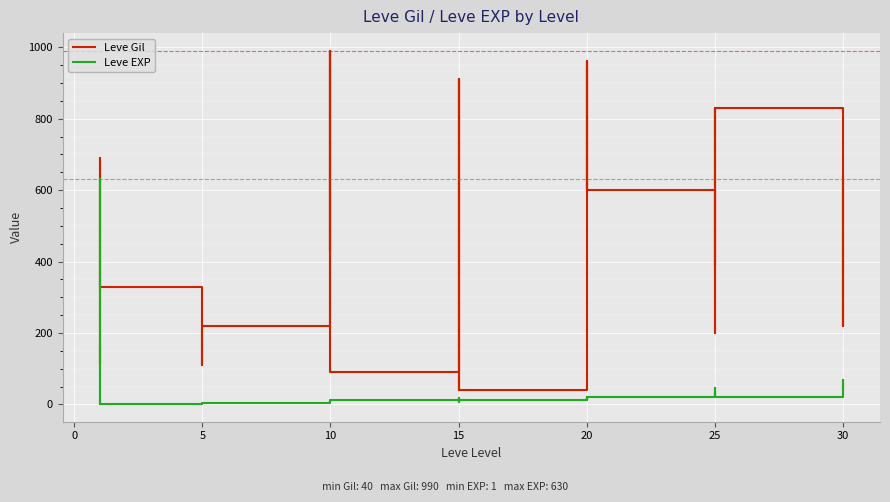

What is the label of the 33rd point from the right?

5